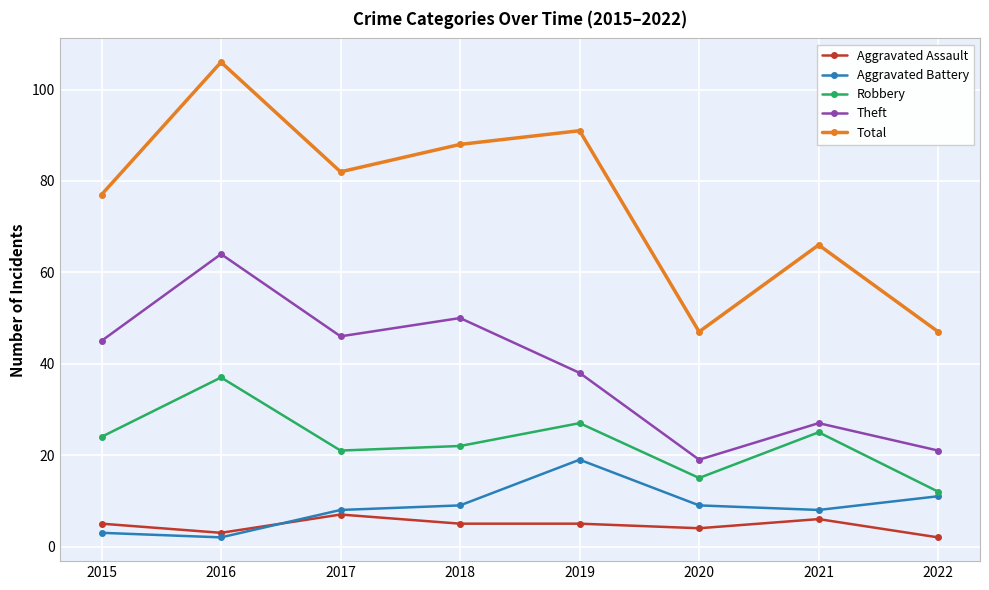

Which series changed the most between 2015 and 2016?

Total